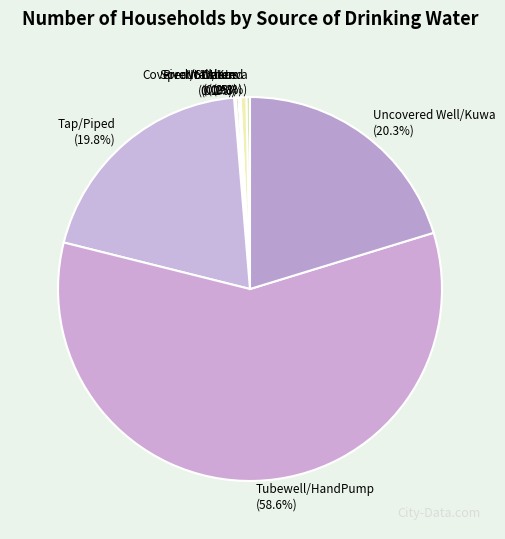

What is the ratio of the value at CoveredWell/Kuwa to the value at Not stated?

0.6